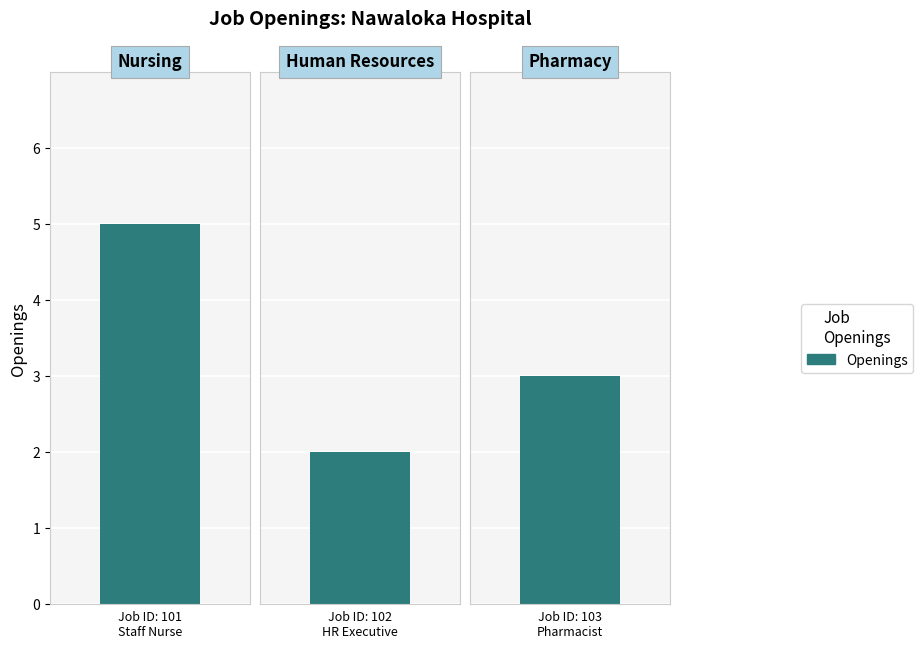

At which label does the data first exceed 3?

101